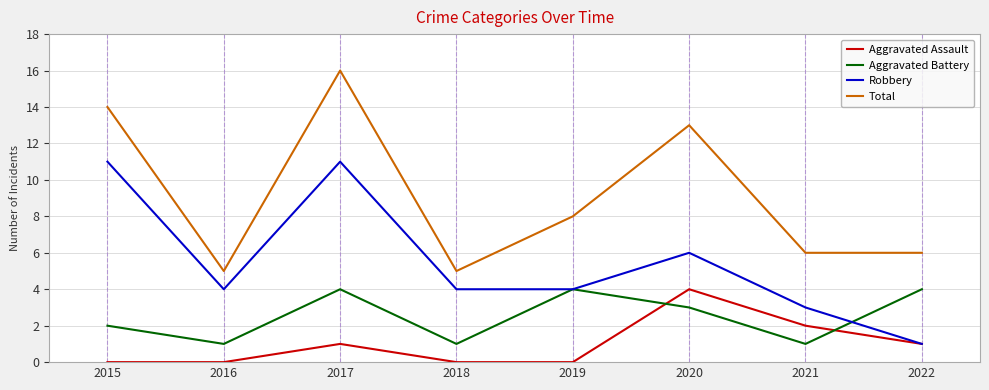

Rank the series by their average value, from lowest to highest.

Aggravated Assault, Aggravated Battery, Robbery, Total